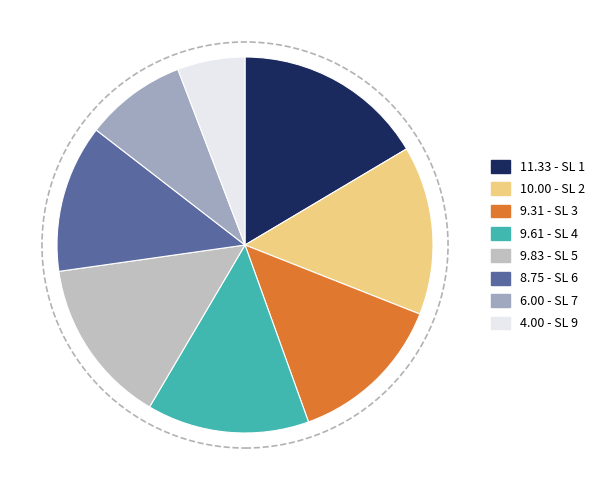

What is the ratio of the value at 8.75 - SL 6 to the value at 10.00 - SL 2?

0.9